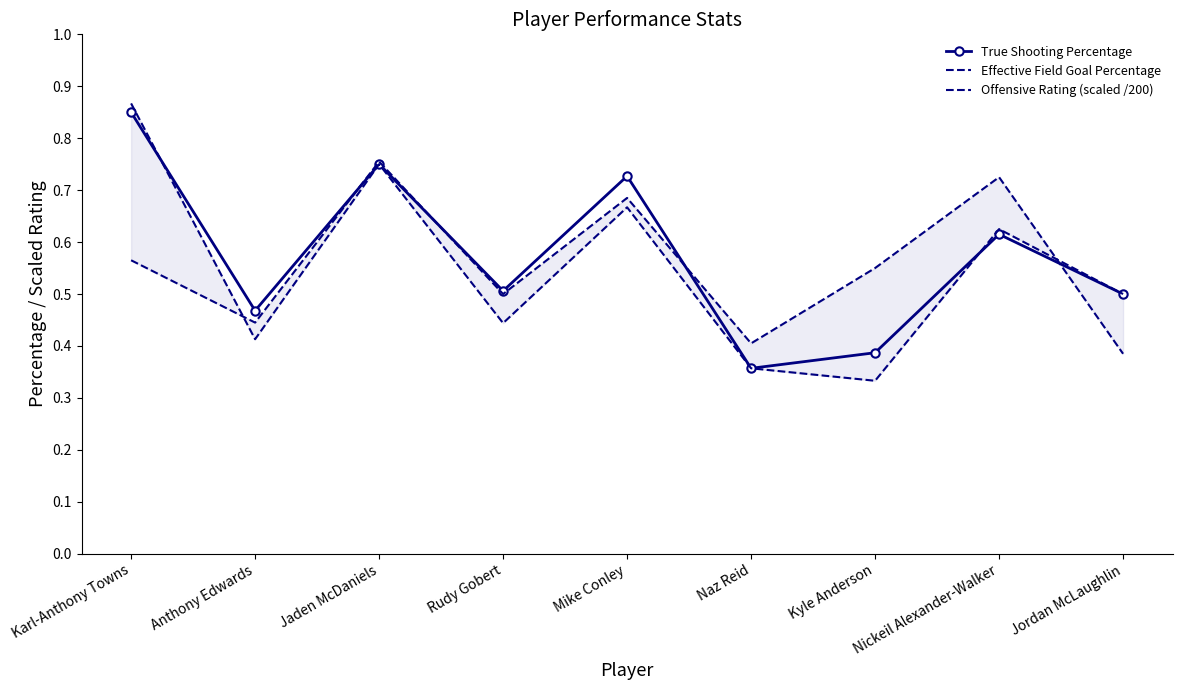

The value of Effective Field Goal Percentage at Naz Reid is 0.4. True or false?

True